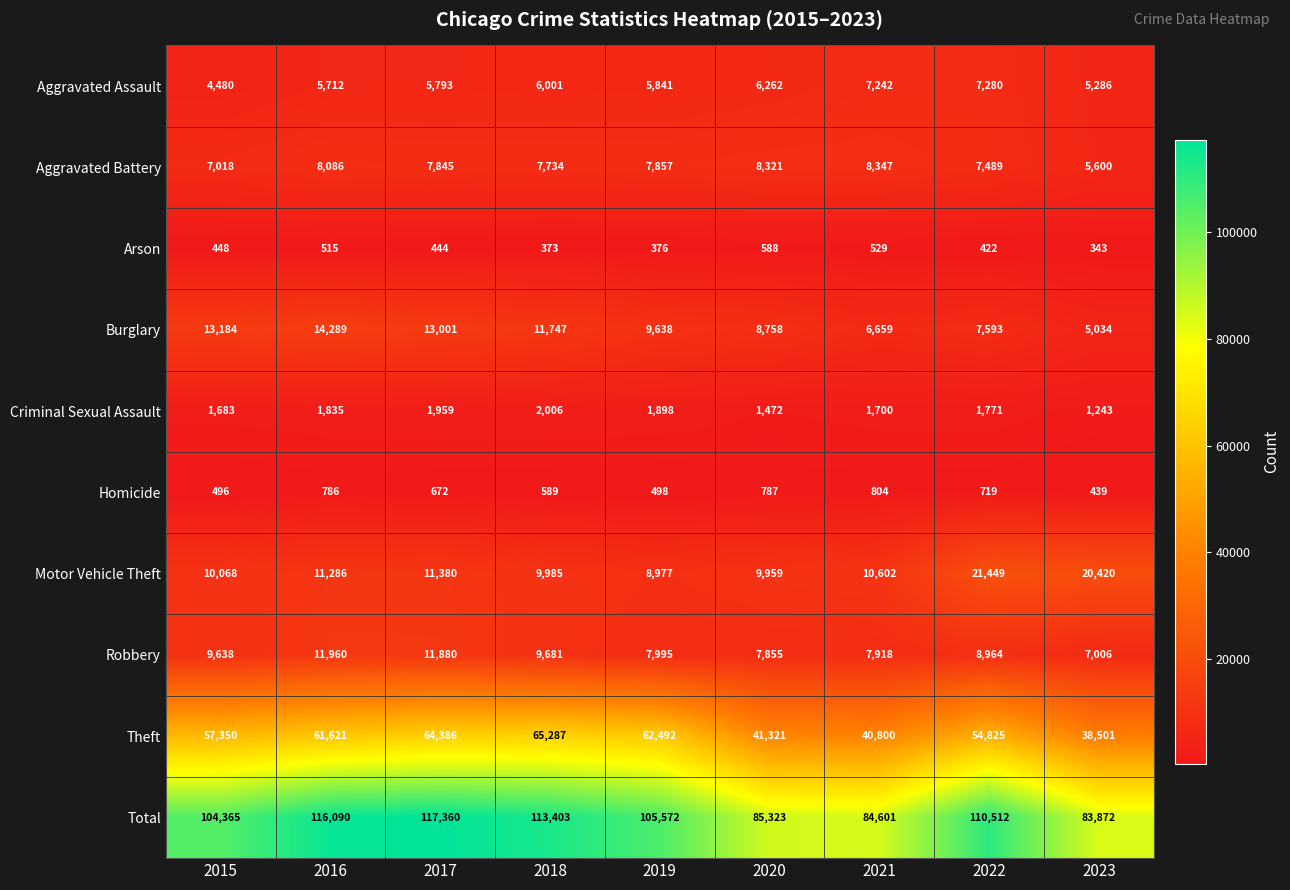

List the labels in order of Aggravated Battery value, smallest first.

2023, 2015, 2022, 2018, 2017, 2019, 2016, 2020, 2021